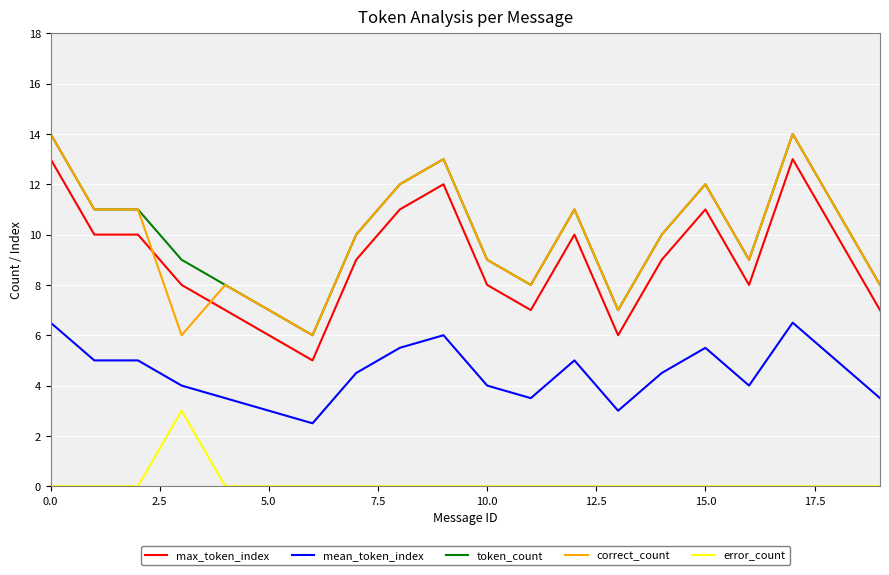

What is the greatest value displayed?

14.0